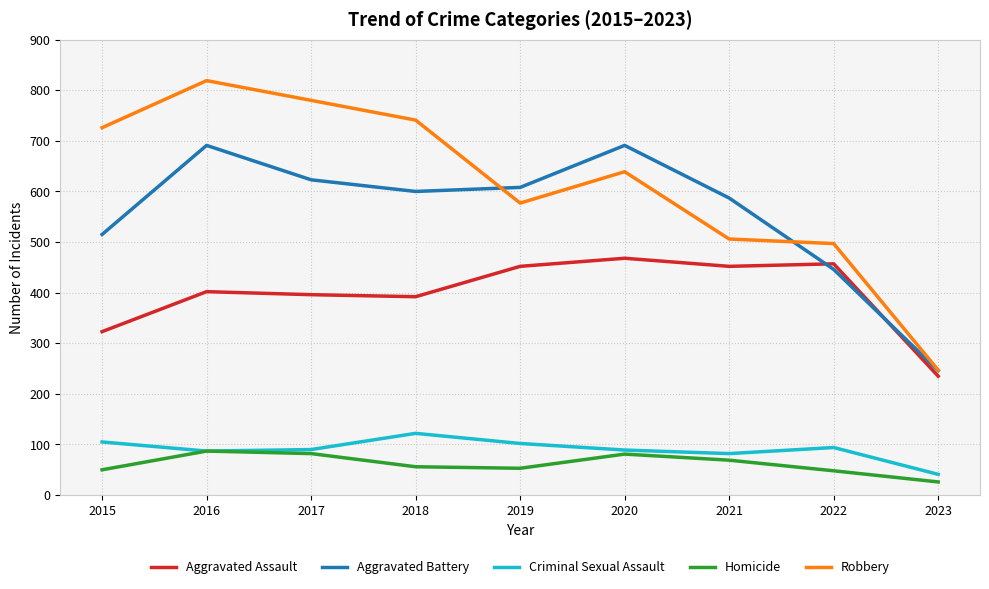

At which label is Aggravated Battery closest to 468?

2022